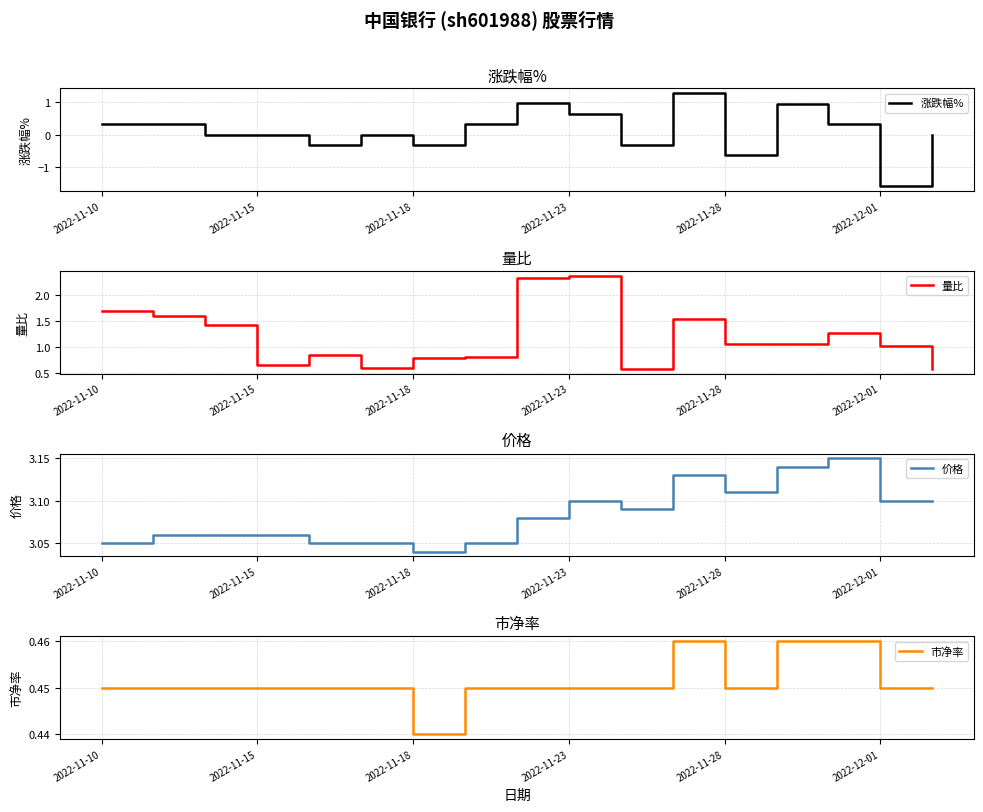

What is the minimum value shown in the chart?

-1.6